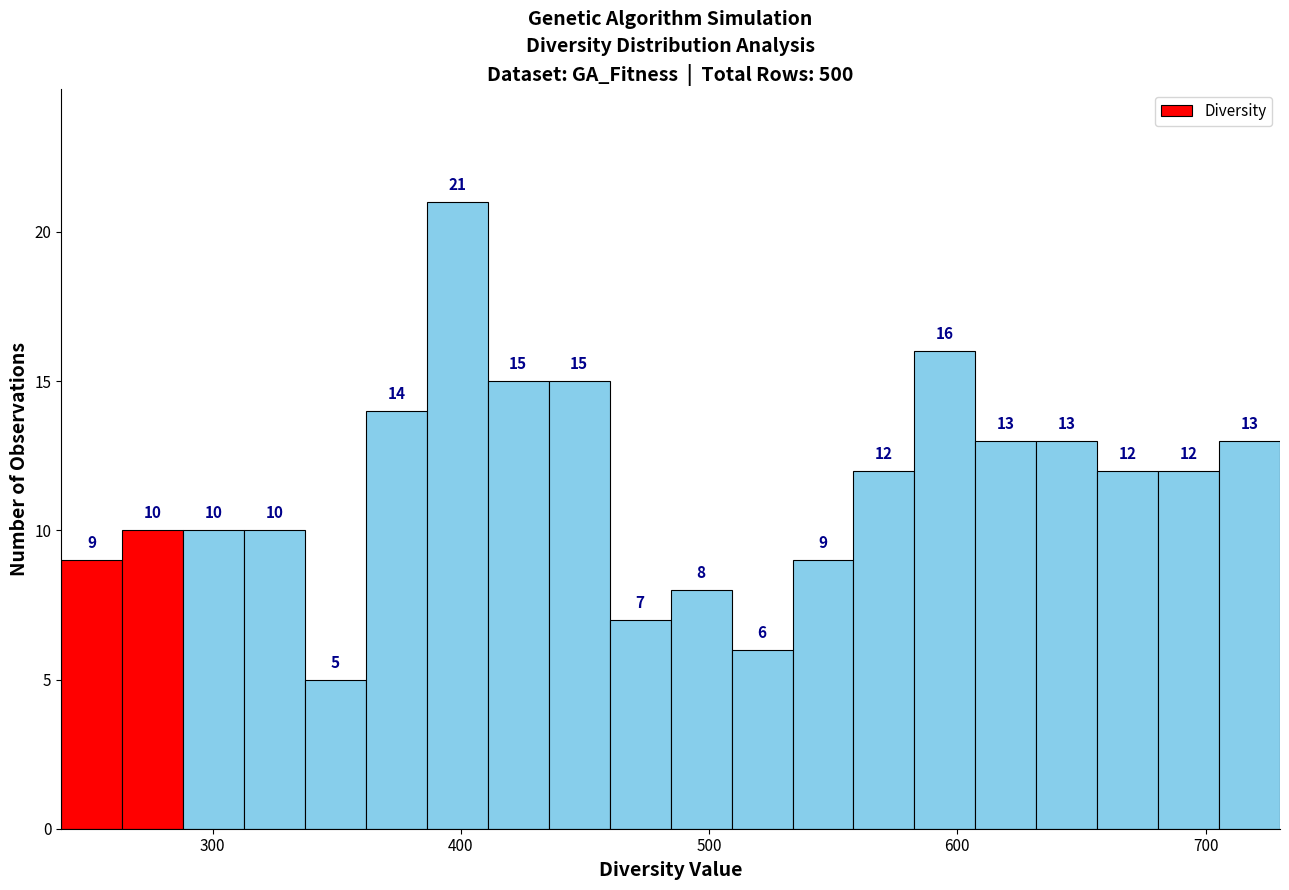

Read against the x-axis, roughly where is the centre of the tallest bar?

400